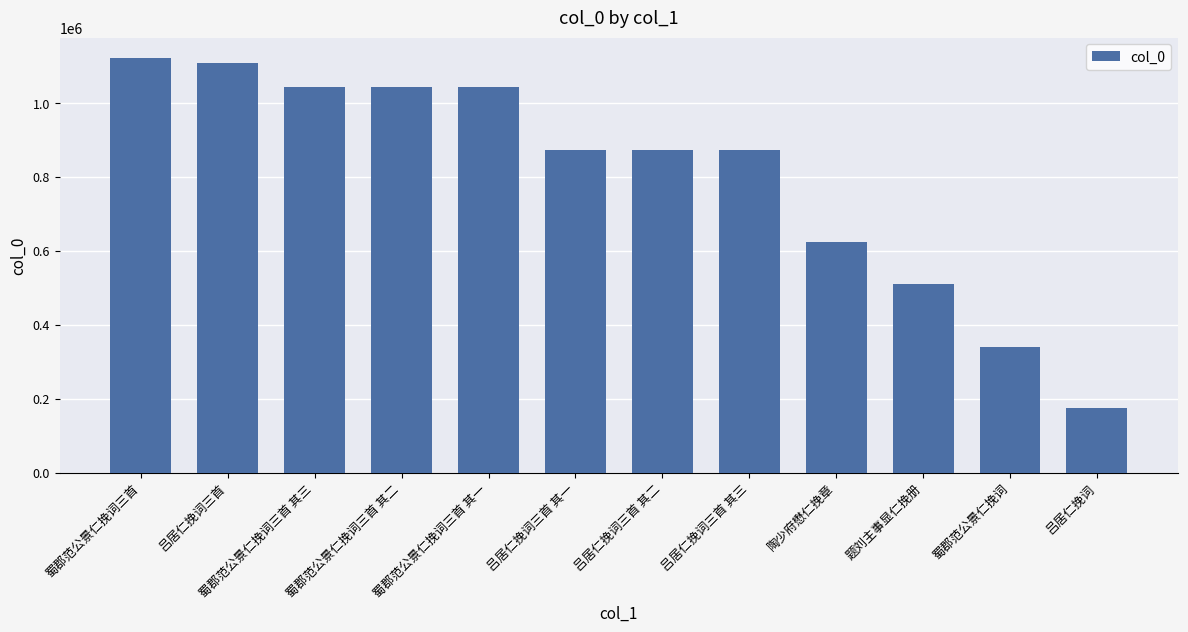

What is the value of the 1st bar from the left?

1121881